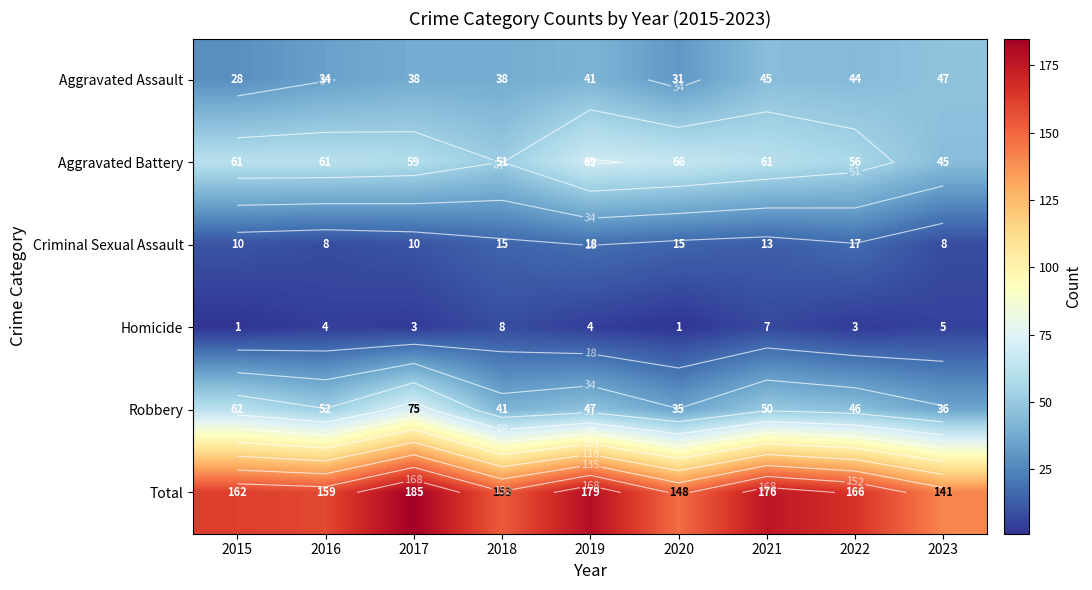

Between 2015 and 2016, which is larger?

2016